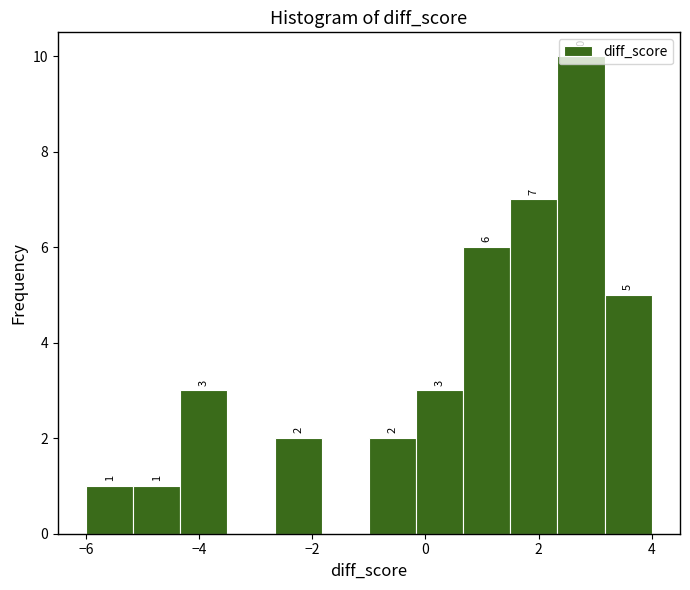

Which range on the x-axis has the tallest bar?

2.4 to 3.2